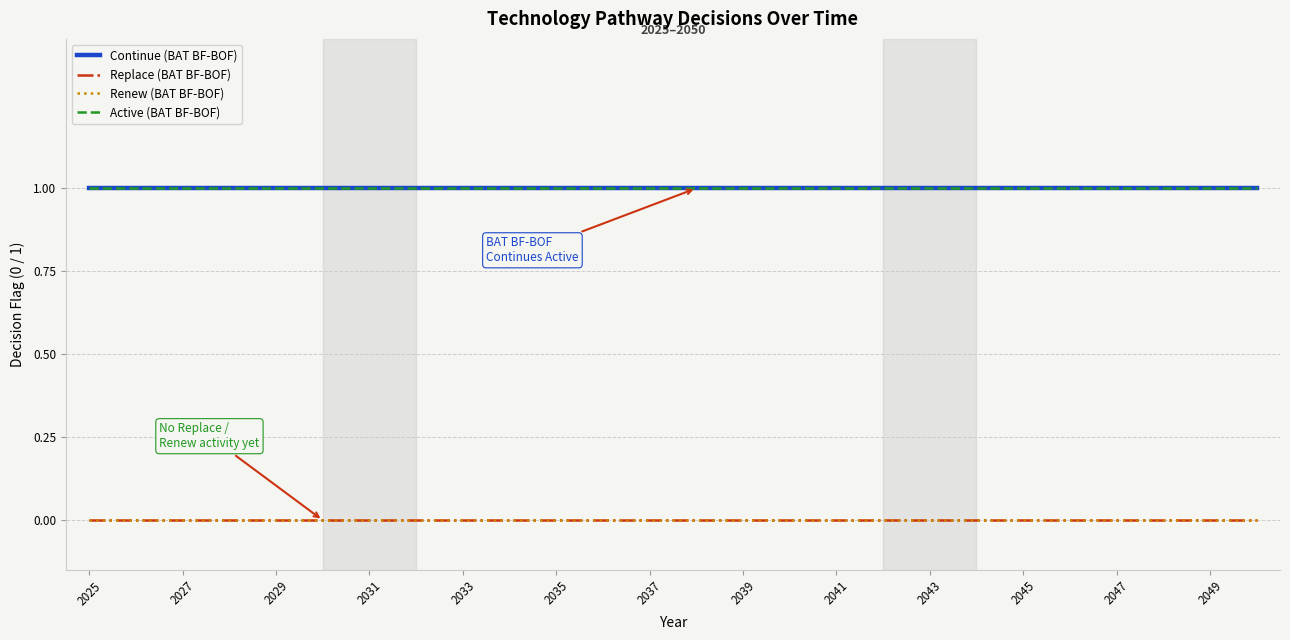

Does the chart have visible grid lines?

Yes